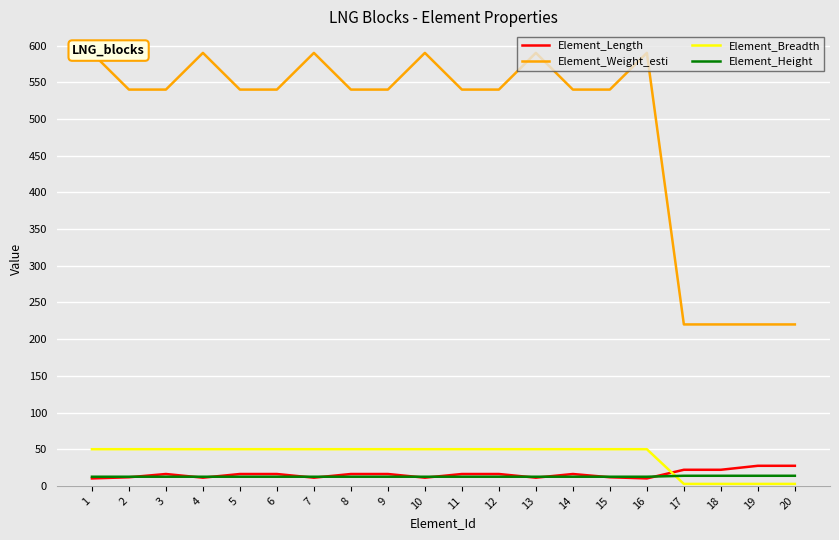

How many interior local peaks does the Element_Weight_esti series have?

5